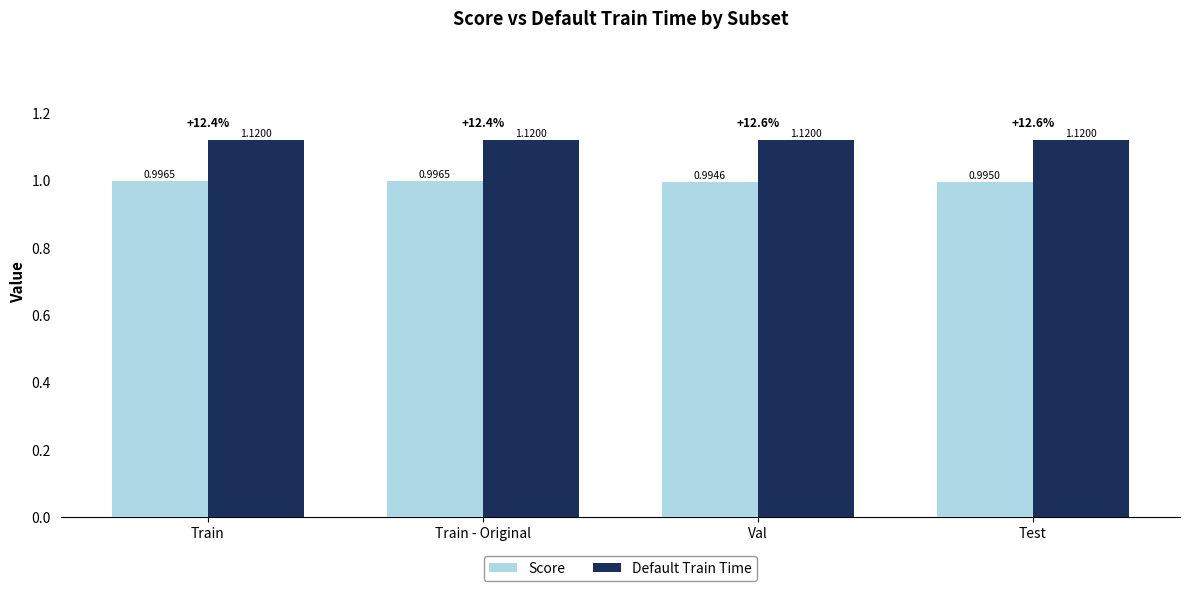

List the series in order of their overall mean, lowest first.

Score, Default Train Time